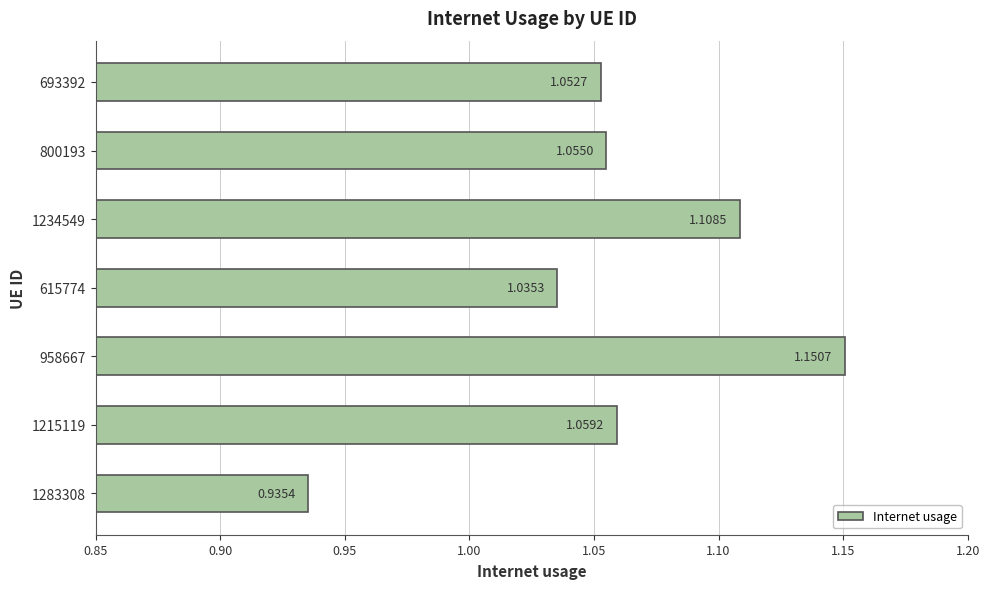

Rank the categories by value from highest to lowest.

958667, 1234549, 1215119, 800193, 693392, 615774, 1283308